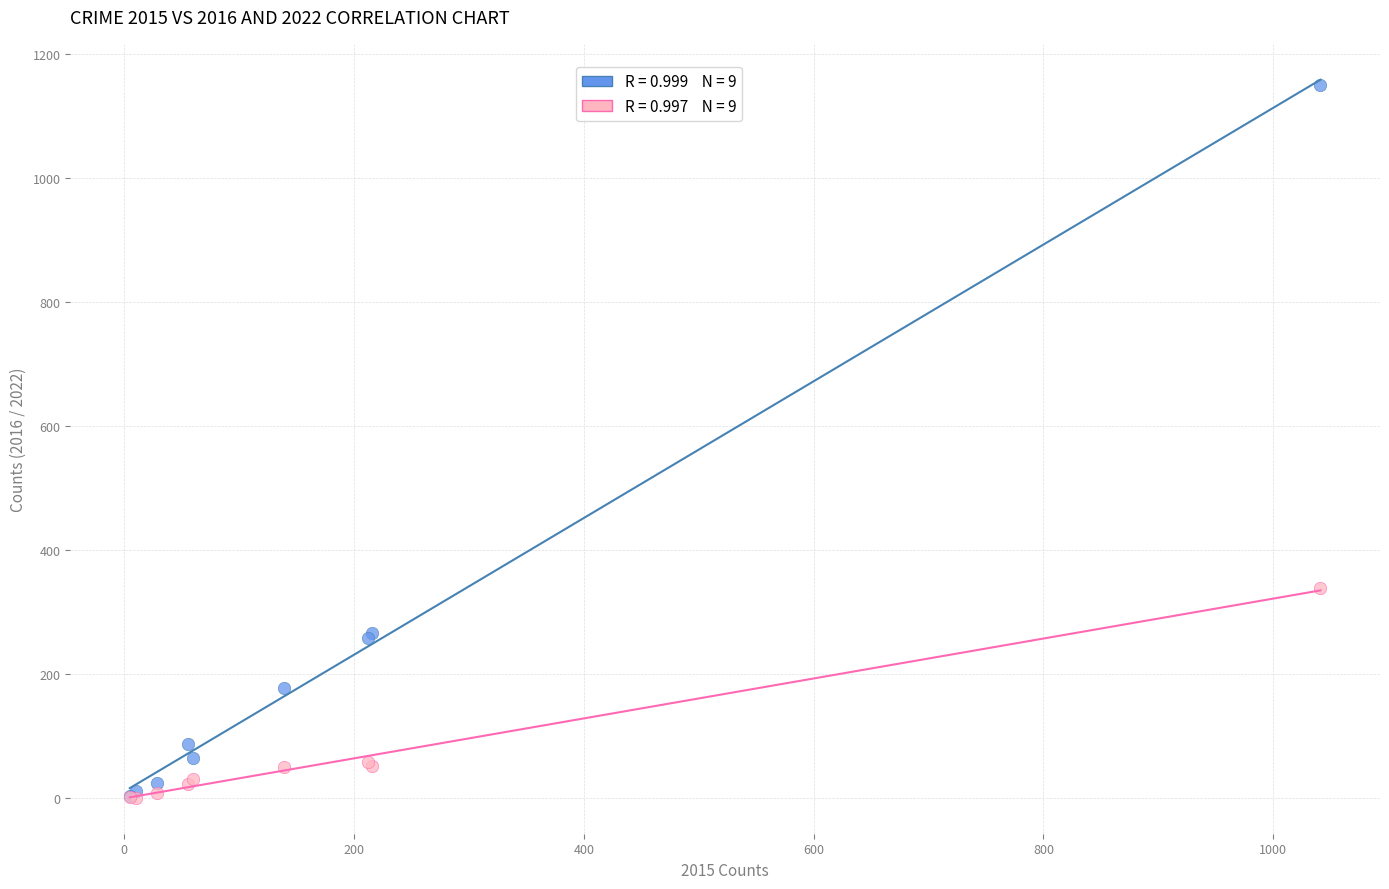

Across all series, what Y value is closest to 576?

339